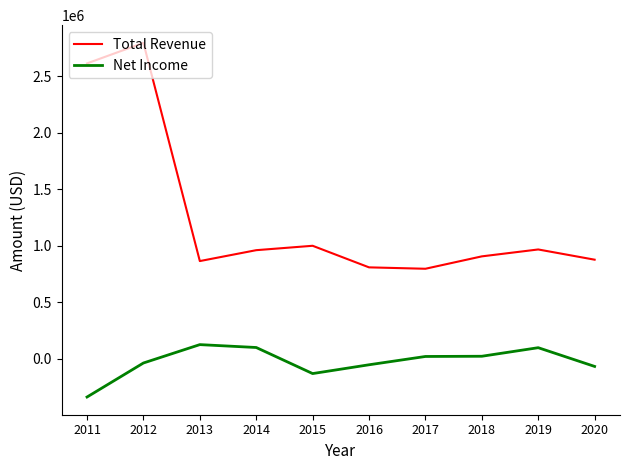

Is it true that Net Income equals -69800 at 2020?

True